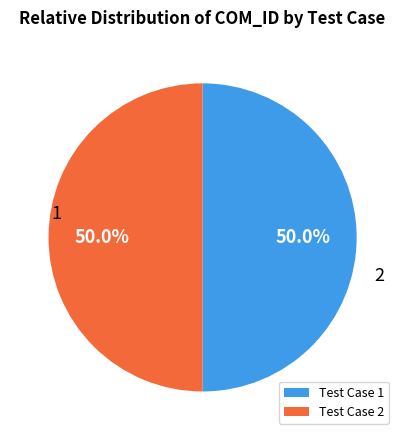

Approximately how many times larger is the value at Test Case 2 compared to Test Case 1?

1.0